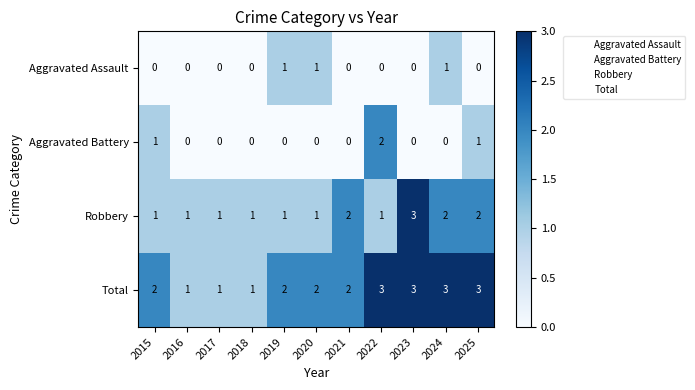

How many data points does each series have?

11